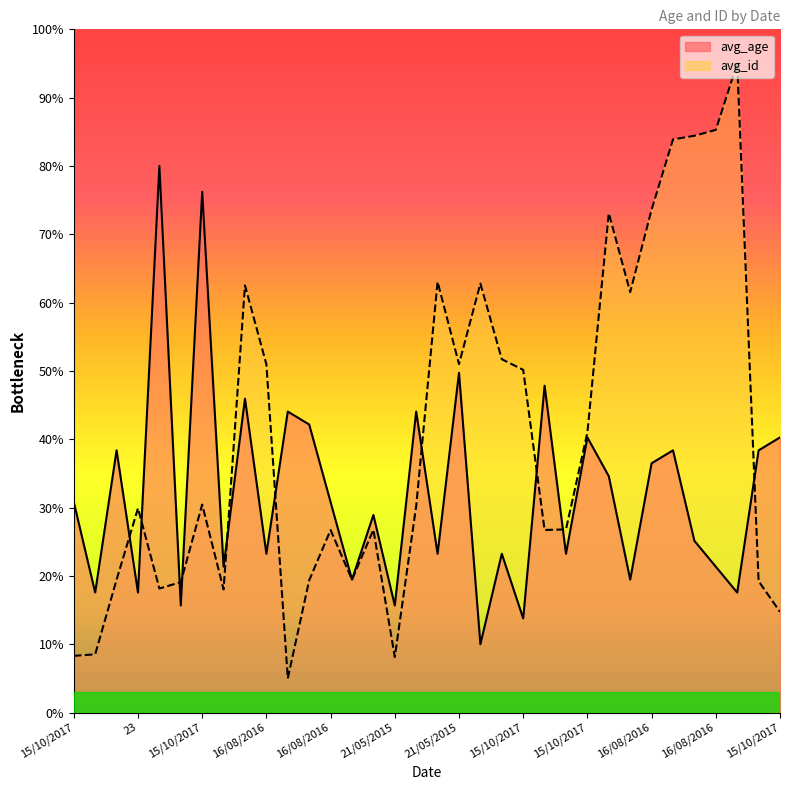

In avg_id, how many points are higher than both neighbors (excluding endpoints)?

9